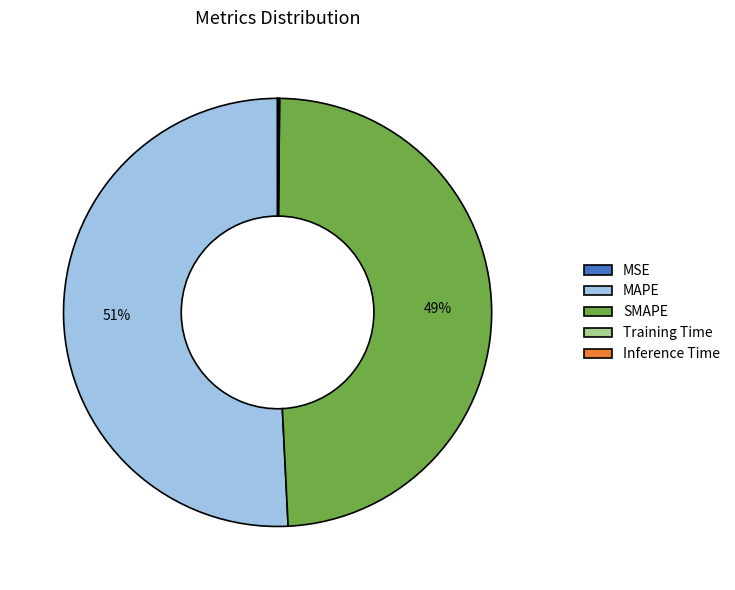

The MAPE slice represents 63% of the pie. True or false?

False